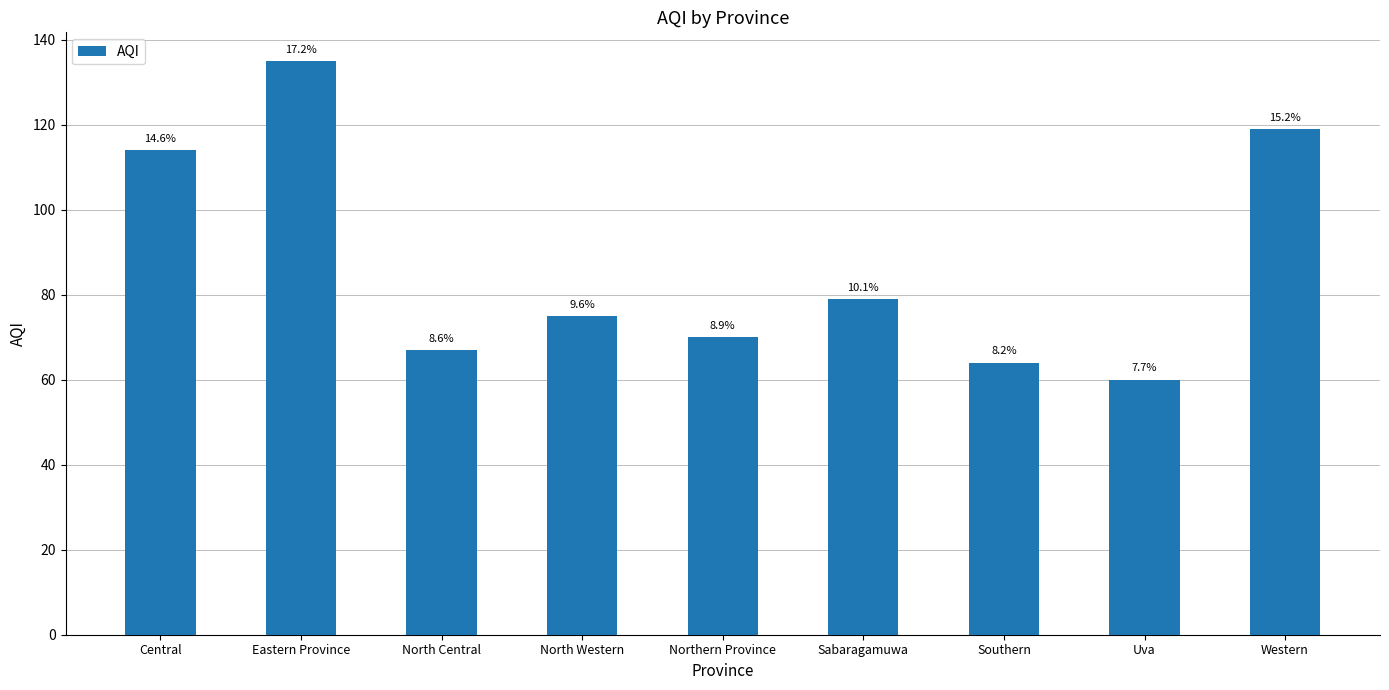

Between Central and North Western, which is larger?

Central